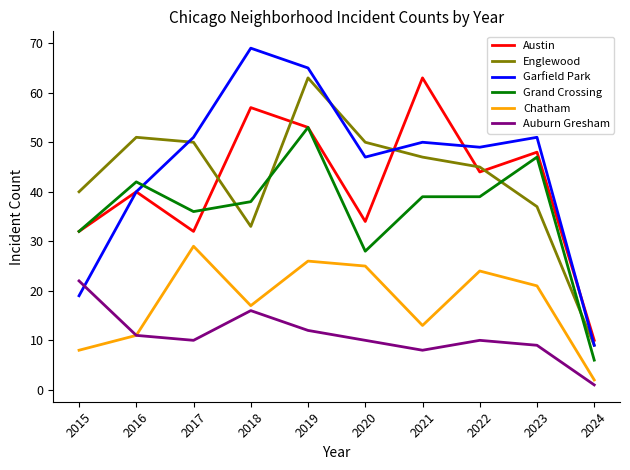

At how many categories does at least one series exceed 7?

10